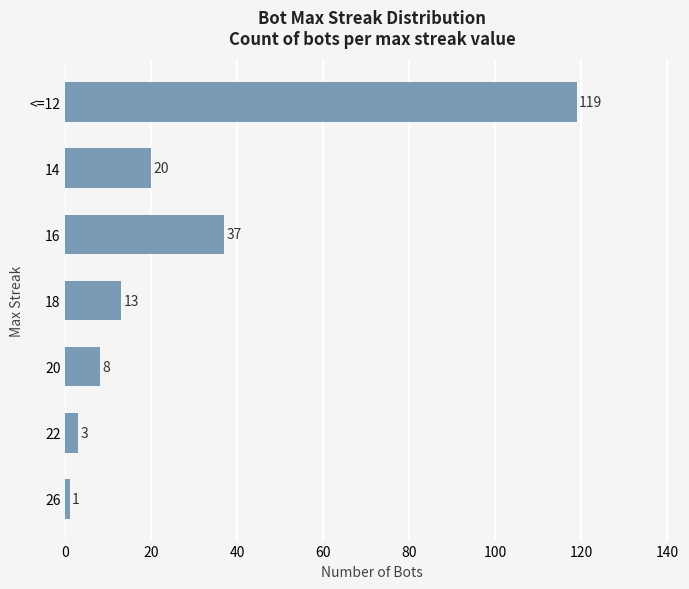

What value does the data have at 20, to the nearest 5?

10